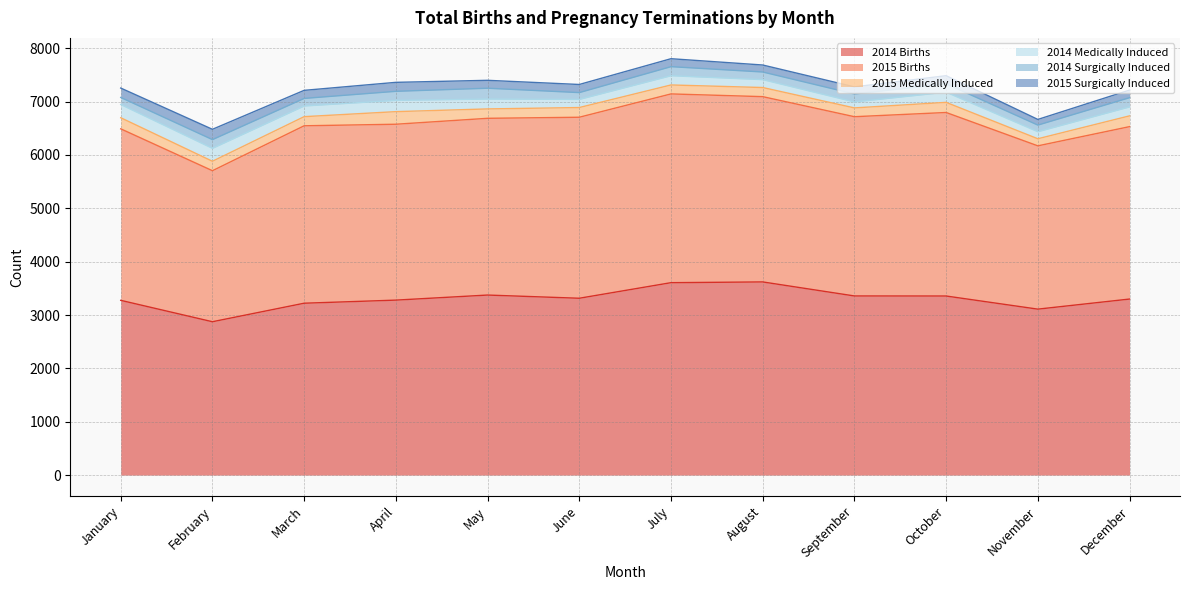

True or false: 2014 Births and 2014 Surgically Induced intersect in this chart.

False